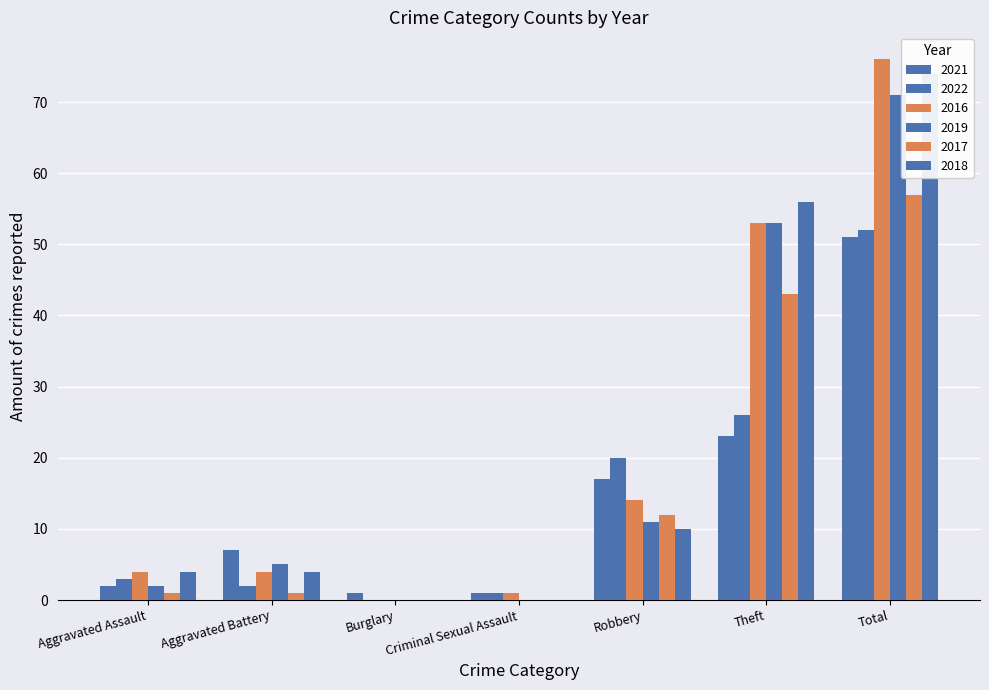

What is the label of the 5th bar from the left?

Robbery